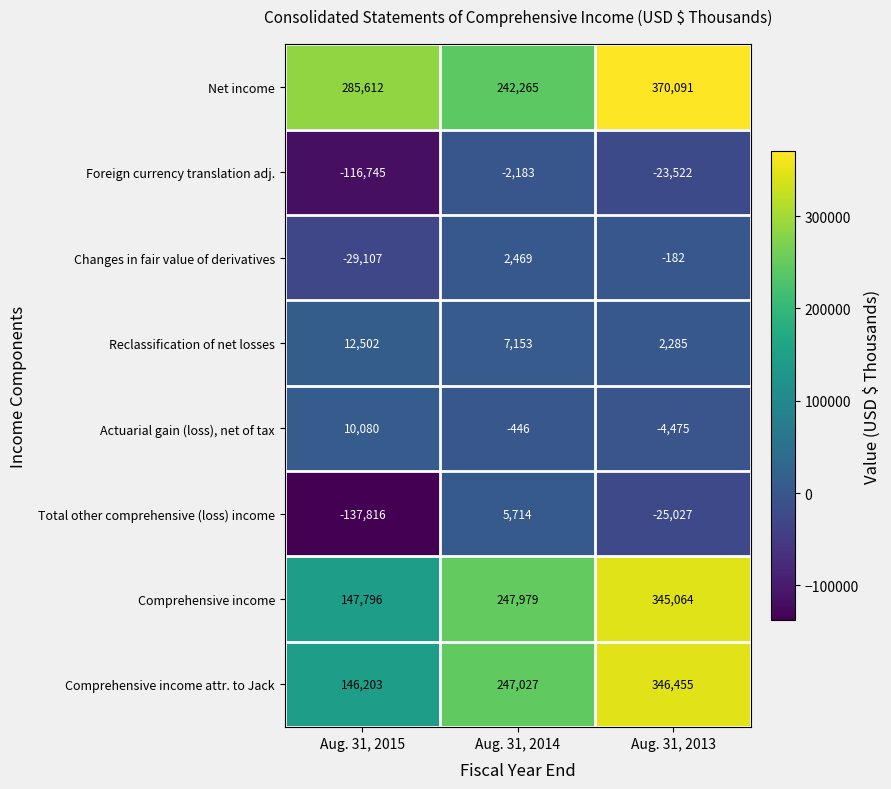

True or false: Comprehensive income attr. to Jack has a value of 346455 at Aug. 31, 2013.

True